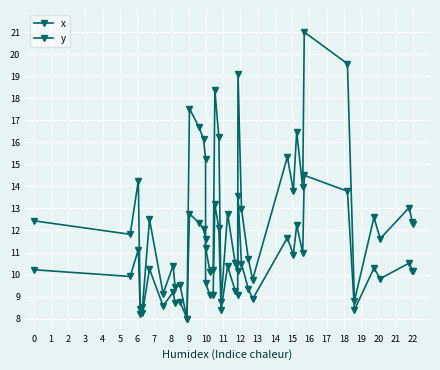

What is the value of the y point at the 9th from the left?

9.4